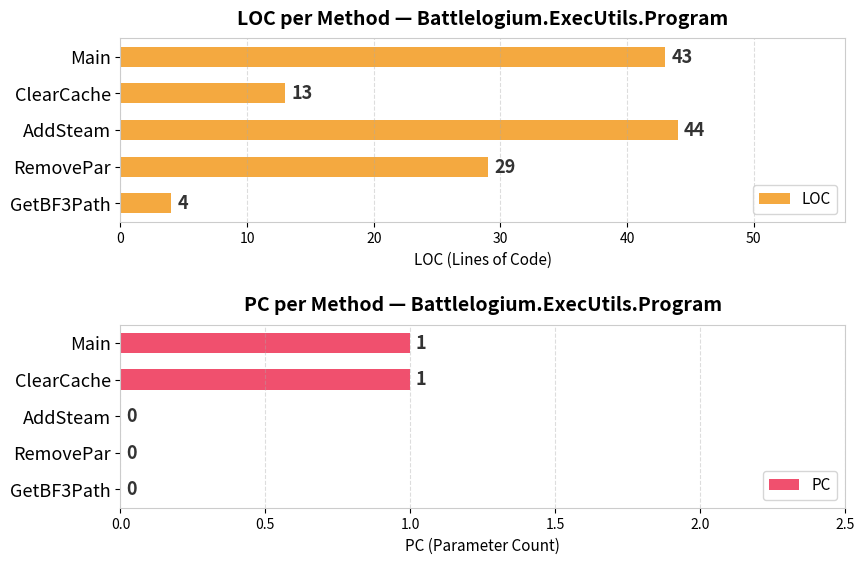

Is it true that PC equals 1 at AddSteam?

False